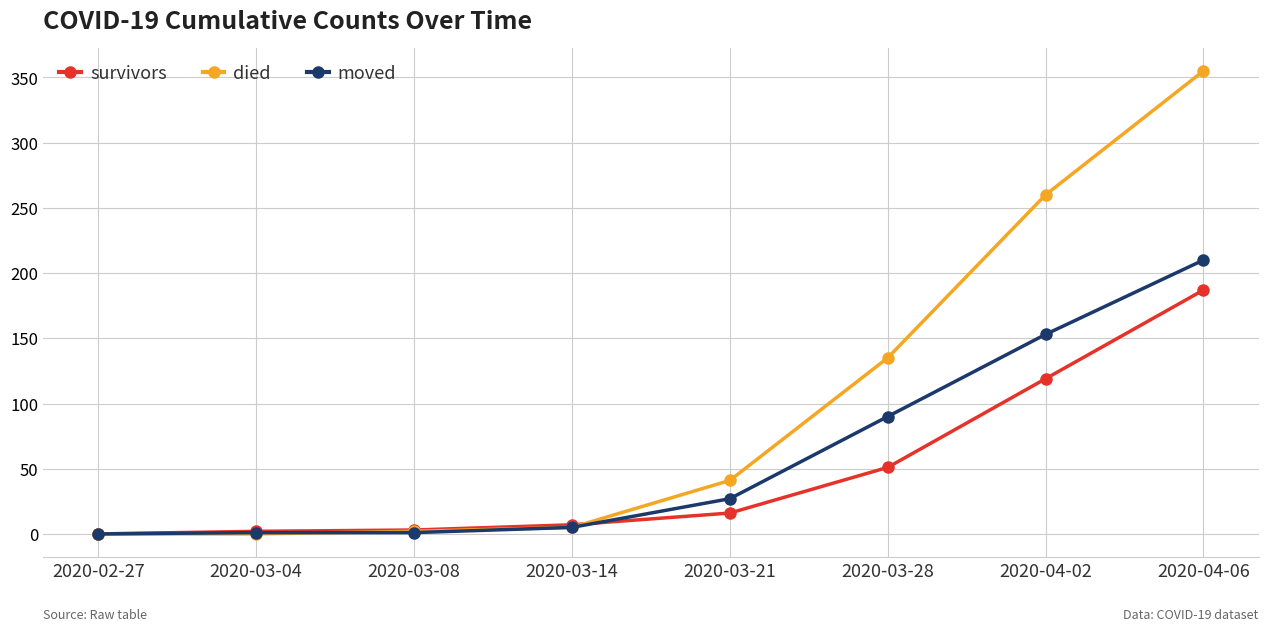

Which series has the largest total across all categories?

died